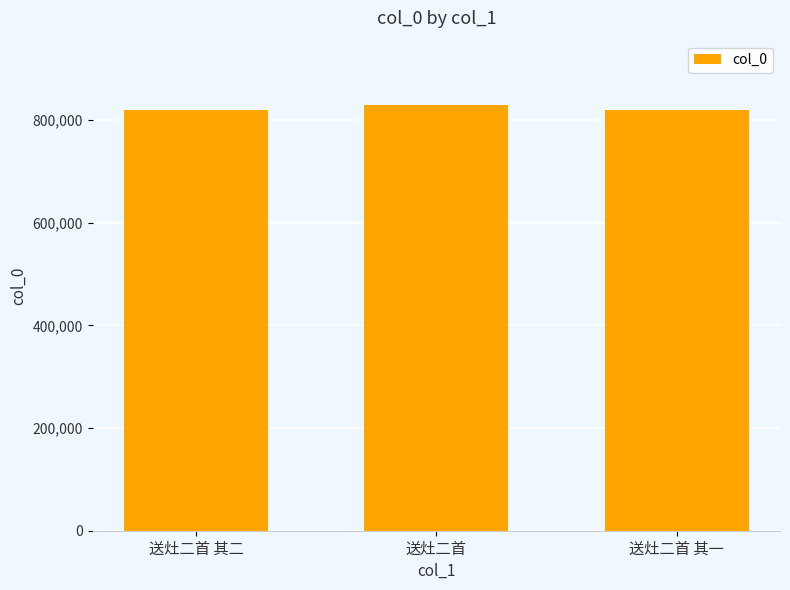

What is the greatest value displayed?

829781